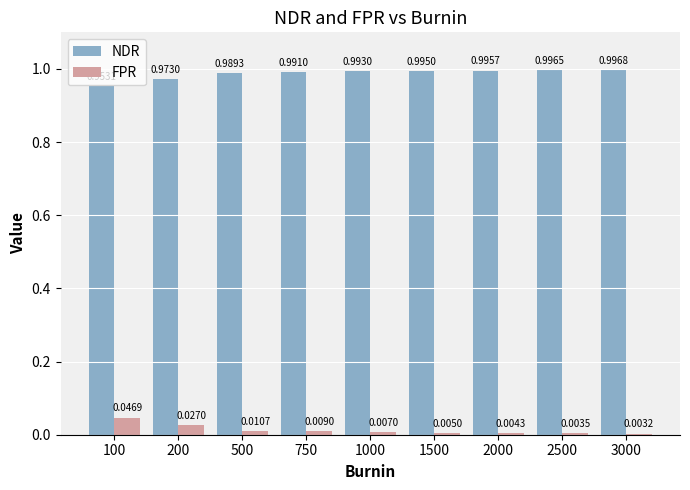

Is it true that NDR equals 1.0 at 3000?

True